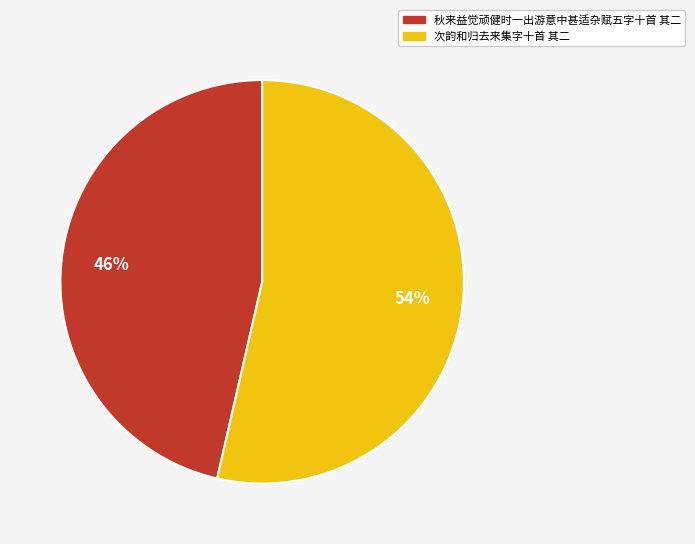

Do 次韵和归去来集字十首 其二 and 秋来益觉顽健时一出游意中甚适杂赋五字十首 其二 together represent more than half of the pie?

Yes